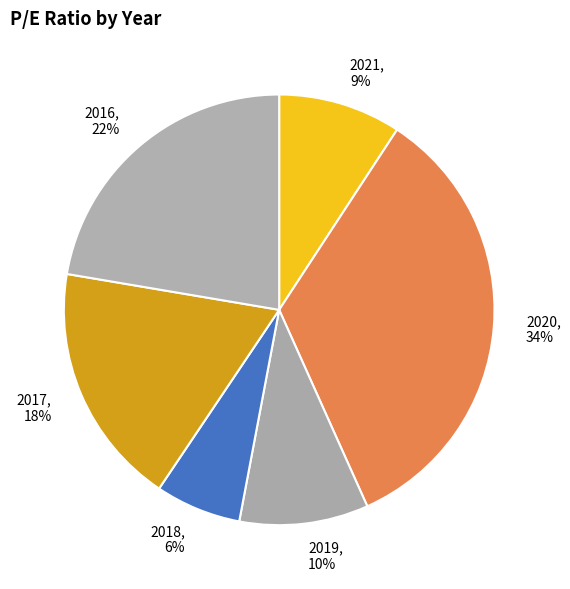

To the nearest percent, what is the average slice percentage?

17%